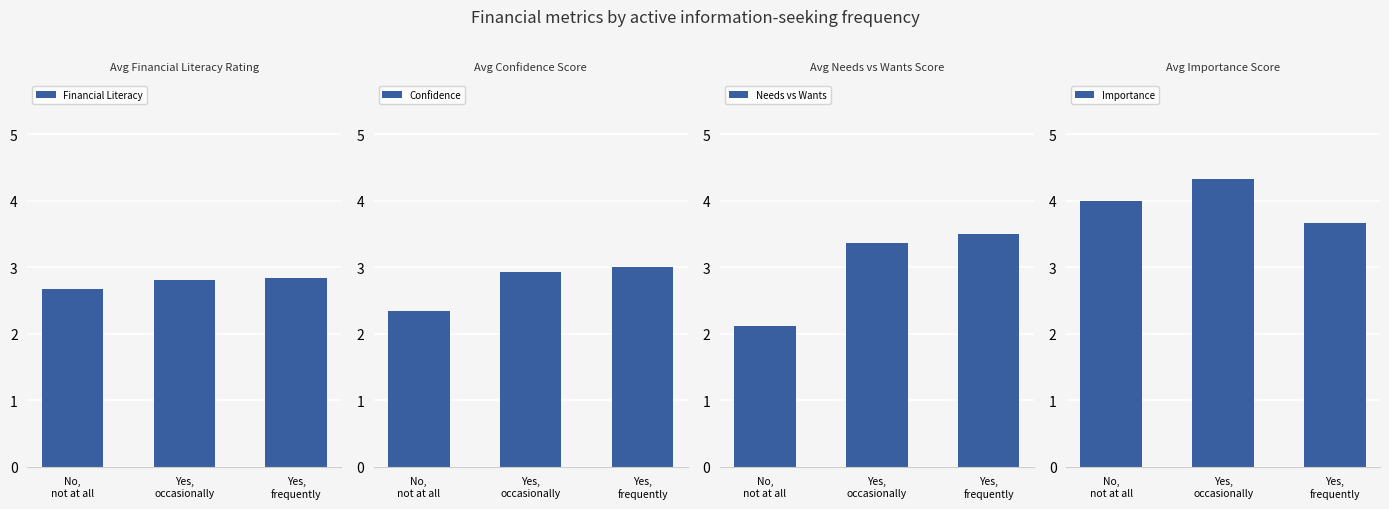

What is the sum of the Financial Literacy values at No,
not at all and Yes,
occasionally?

5.5